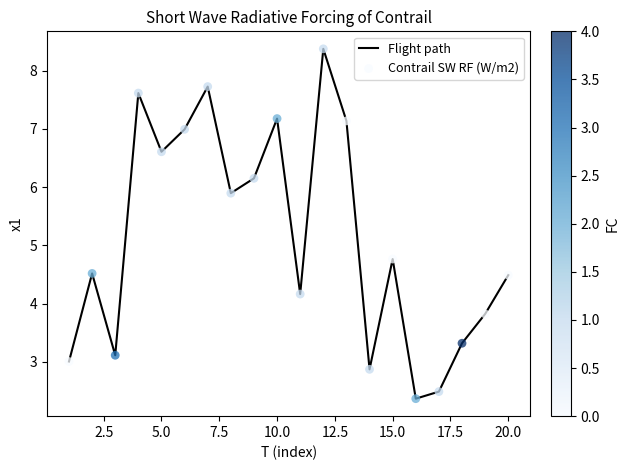

What is the smallest value displayed?

2.4